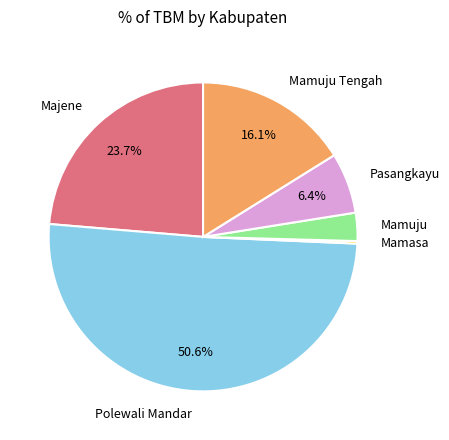

Is there any slice that represents more than half of the pie?

Yes